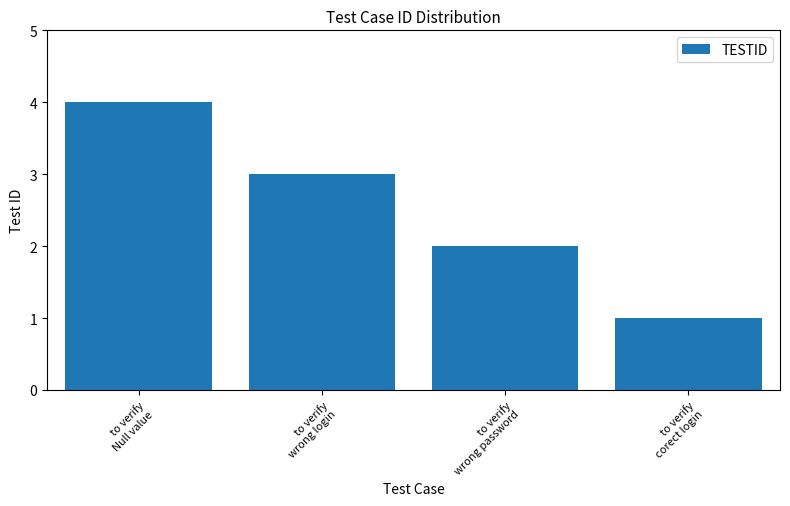

What is the sum of the values at to verify
wrong login and to verify
wrong password?

5